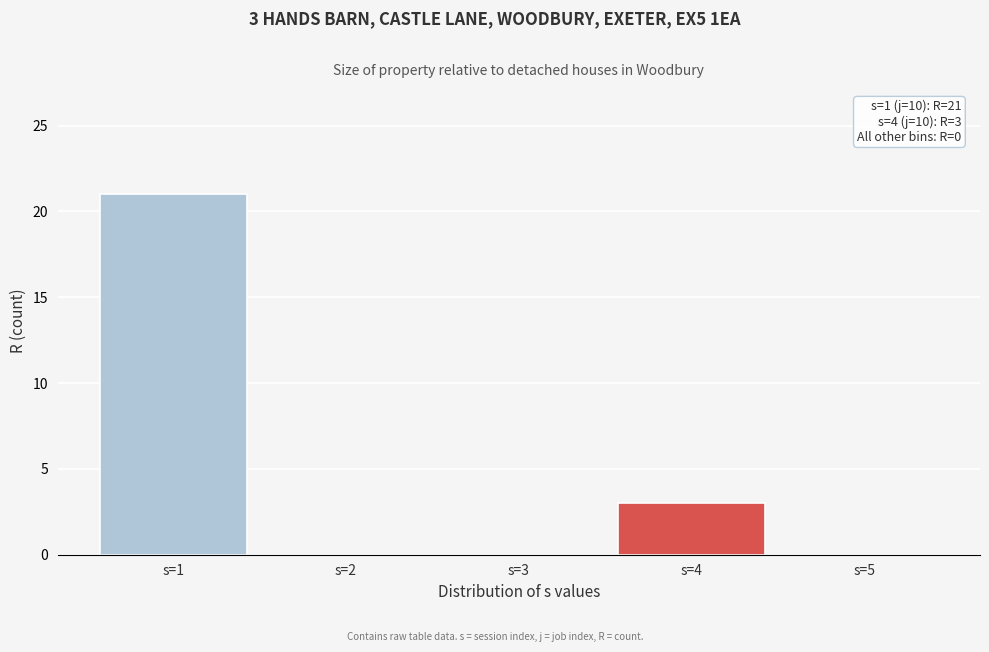

Reading right to left, extract all data points from this chart.

s=5=0	s=4=3	s=3=0	s=2=0	s=1=21